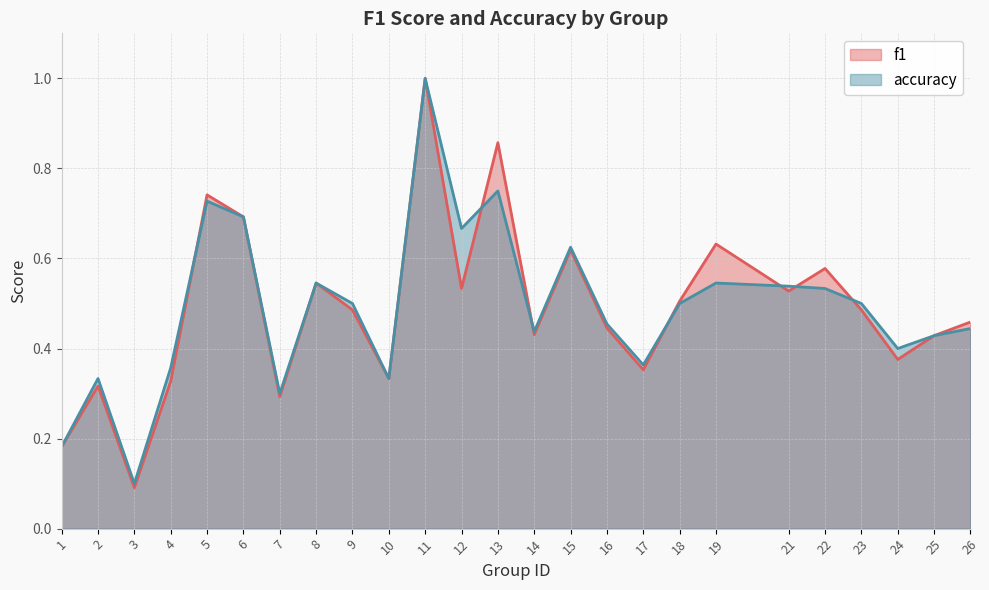

What is the lowest value of the f1 series?

0.1